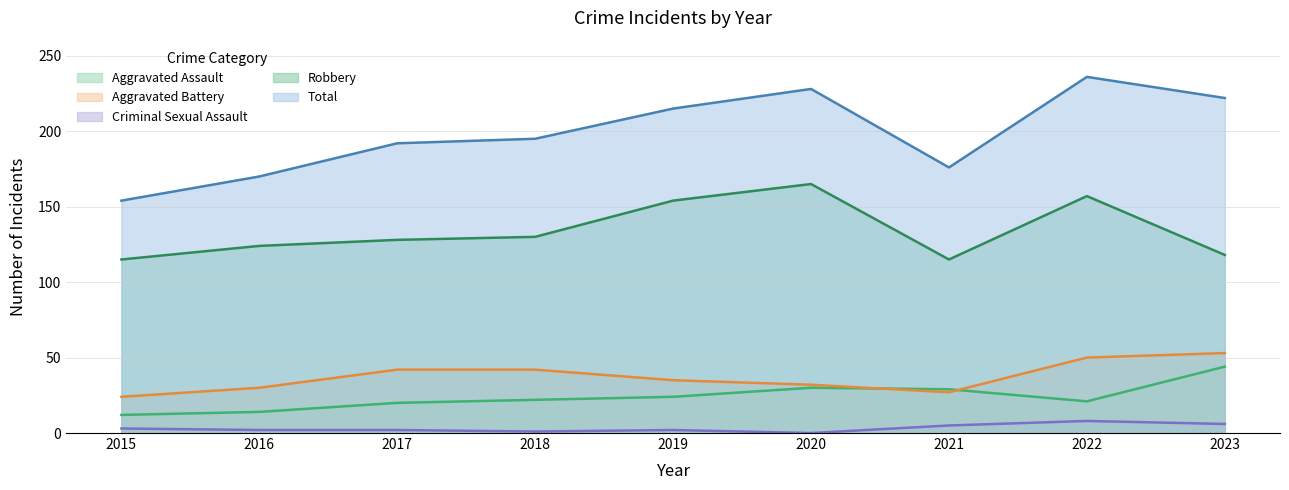

Is it true that Aggravated Battery equals 30 at 2016?

True